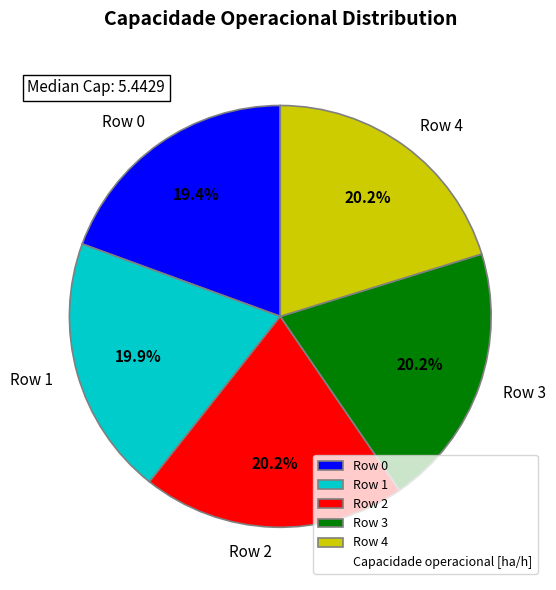

Is it true that Row 1 is 26% of the pie?

False